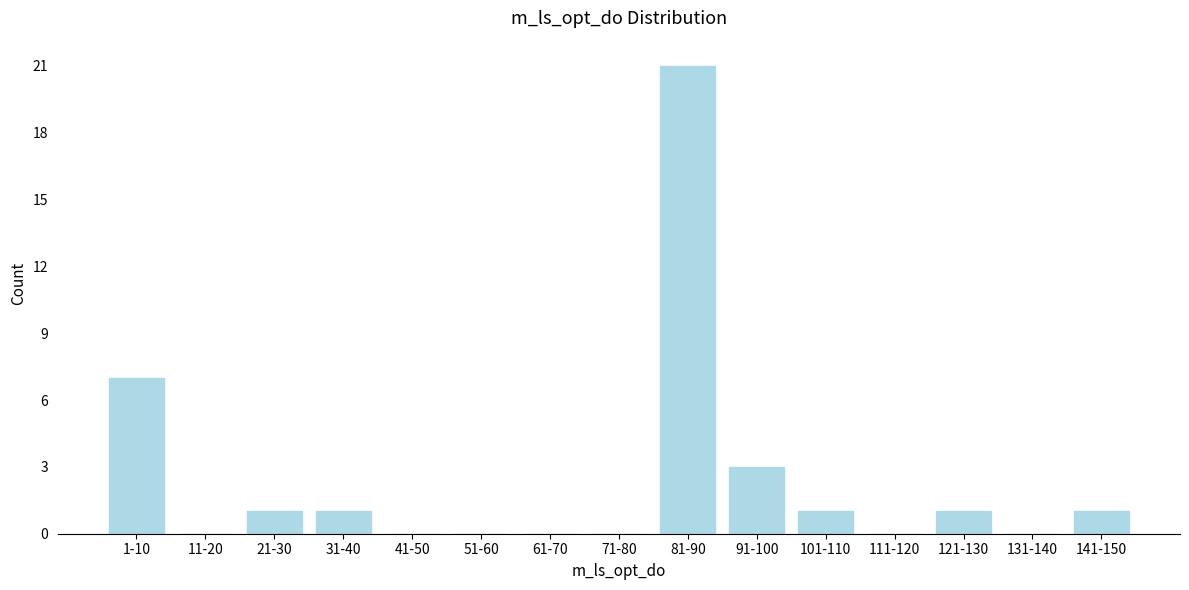

Reading right to left, transcribe all the data shown in this chart.

141-150=1	131-140=0	121-130=1	111-120=0	101-110=1	91-100=3	81-90=21	71-80=0	61-70=0	51-60=0	41-50=0	31-40=1	21-30=1	11-20=0	1-10=7